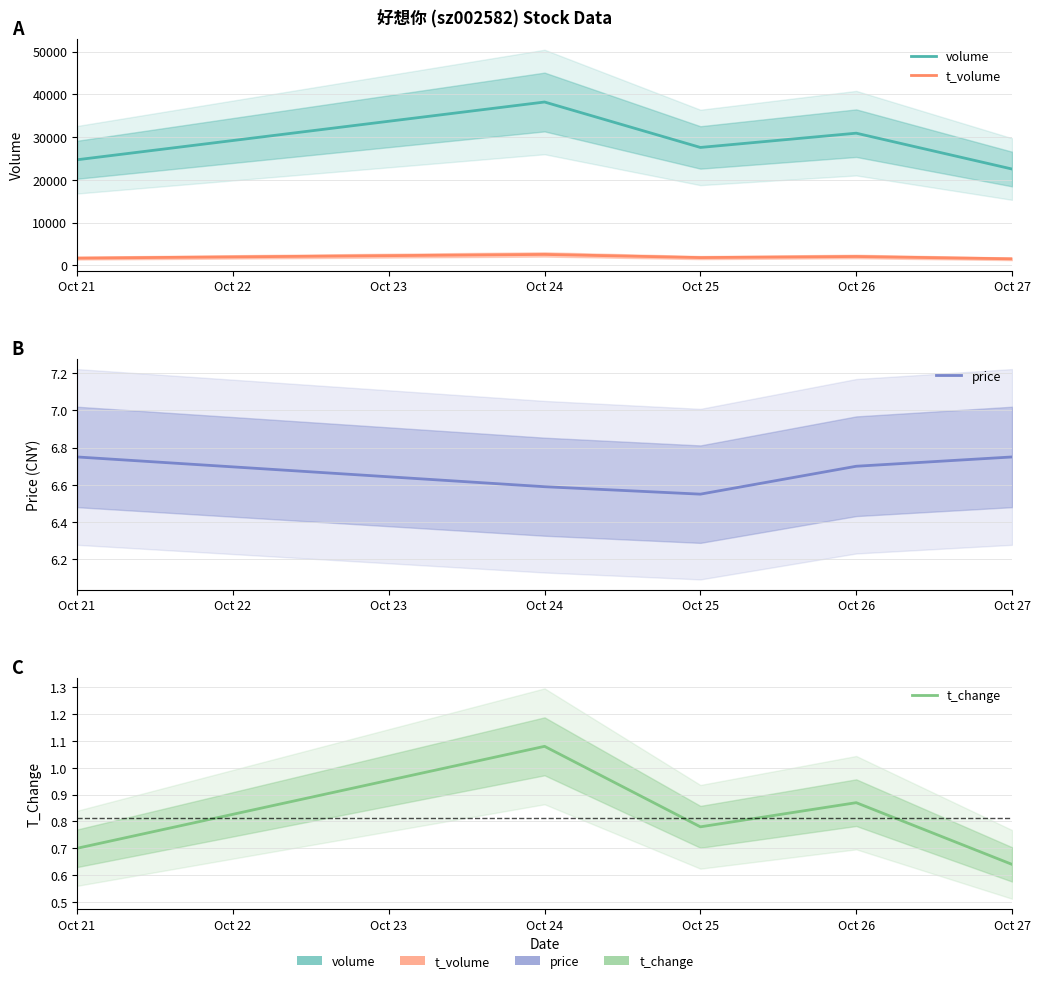

True or false: t_change and volume intersect in this chart.

False